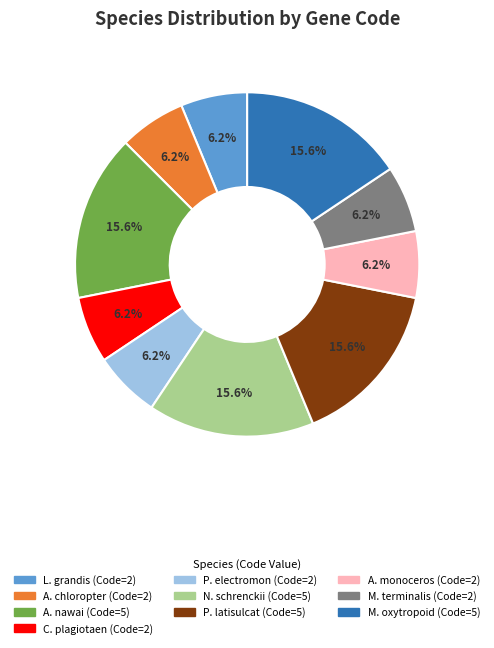

Is there any slice that represents more than half of the pie?

No